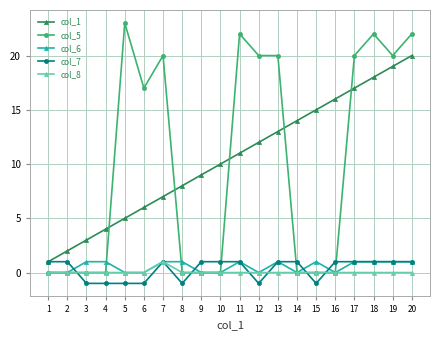

List the labels in order of col_1 value, largest first.

20, 19, 18, 17, 16, 15, 14, 13, 12, 11, 10, 9, 8, 7, 6, 5, 4, 3, 2, 1